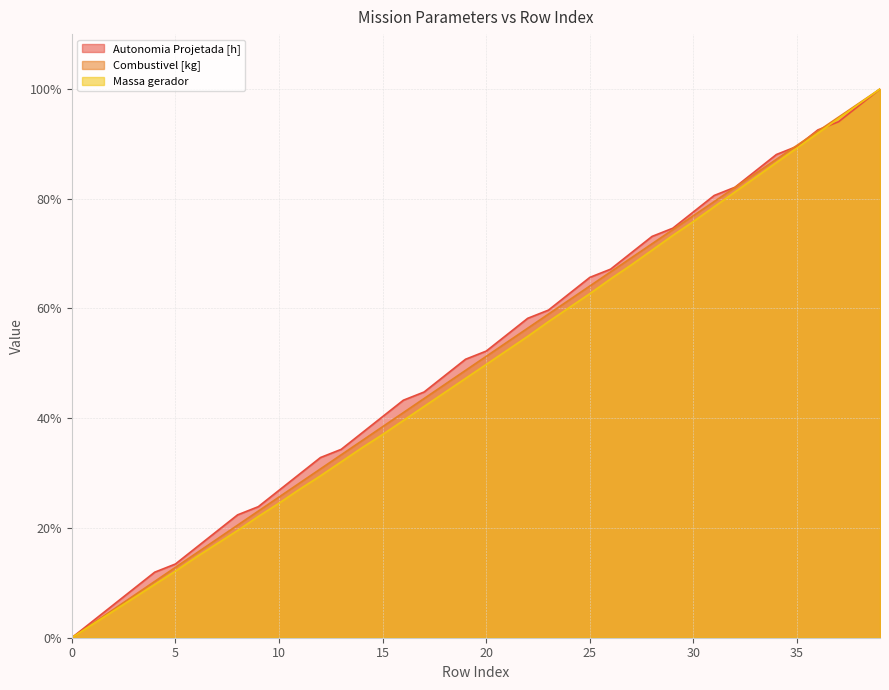

What is the difference between the maximum and second lowest values in the Massa gerador series?

97.6